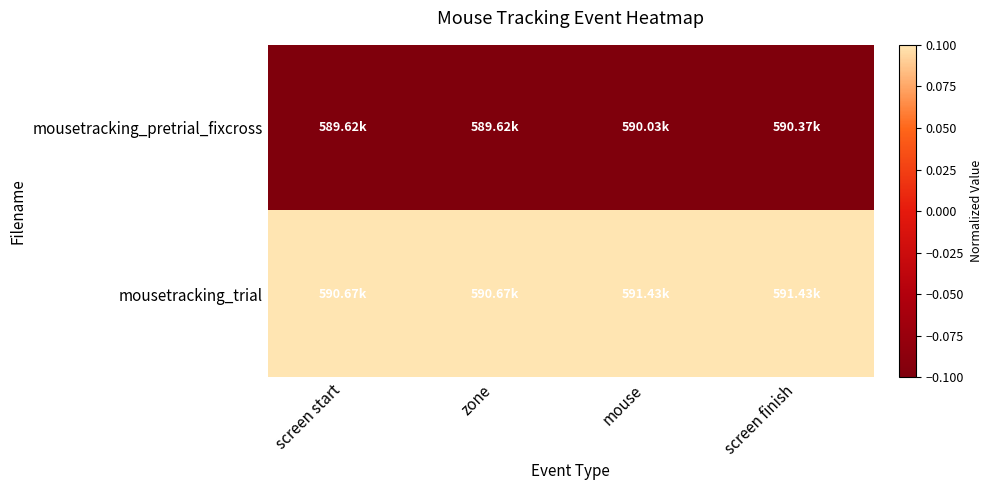

At which category does the chart reach its minimum across all series?

screen start